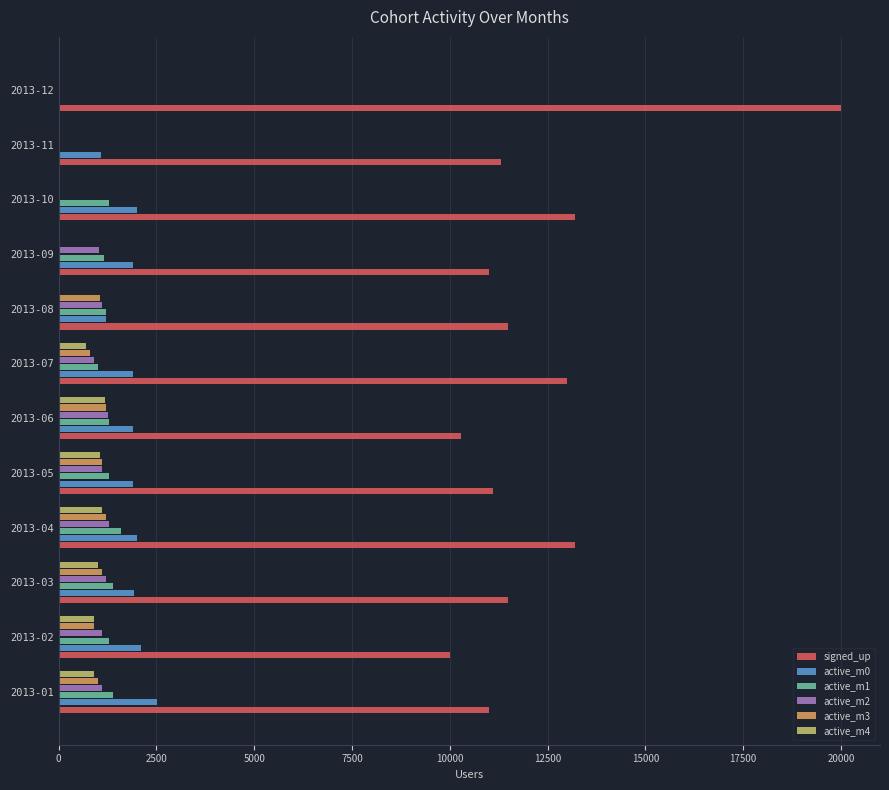

How many distinct data groups are displayed?

6